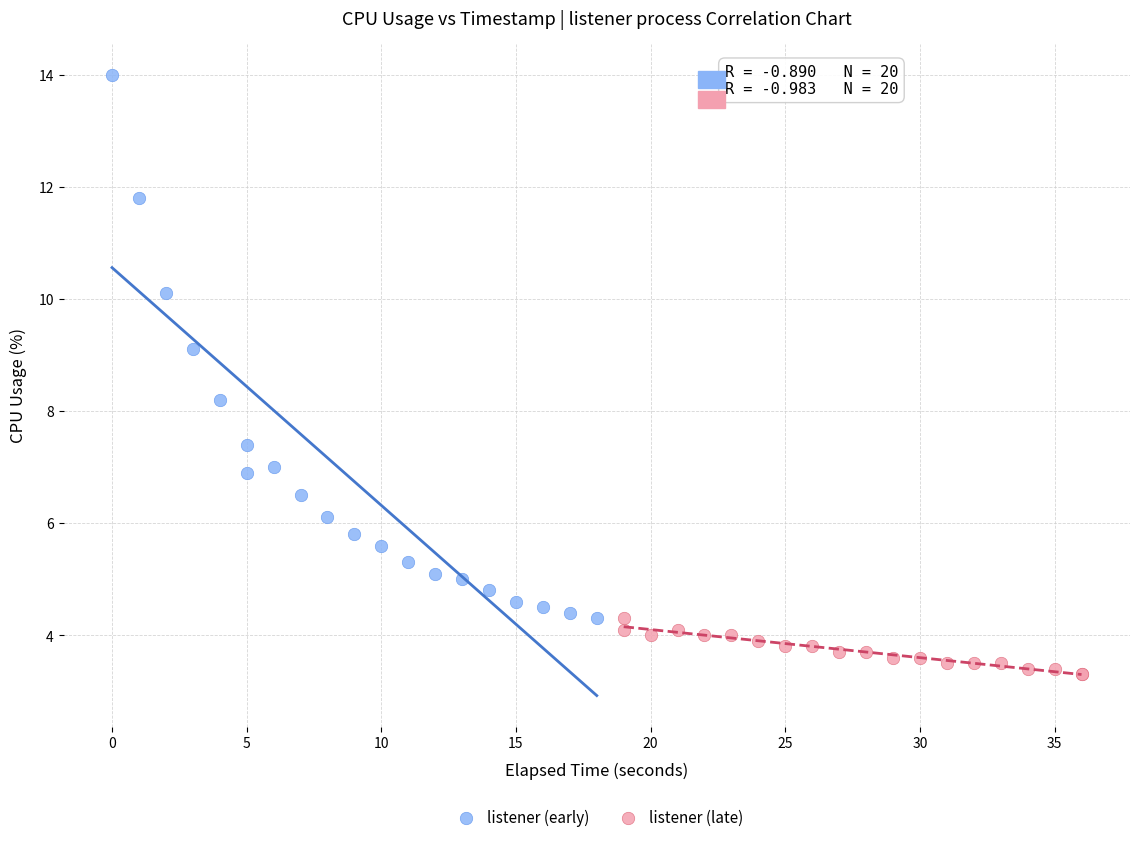

Which series contains the lowest Y value?

listener (late)